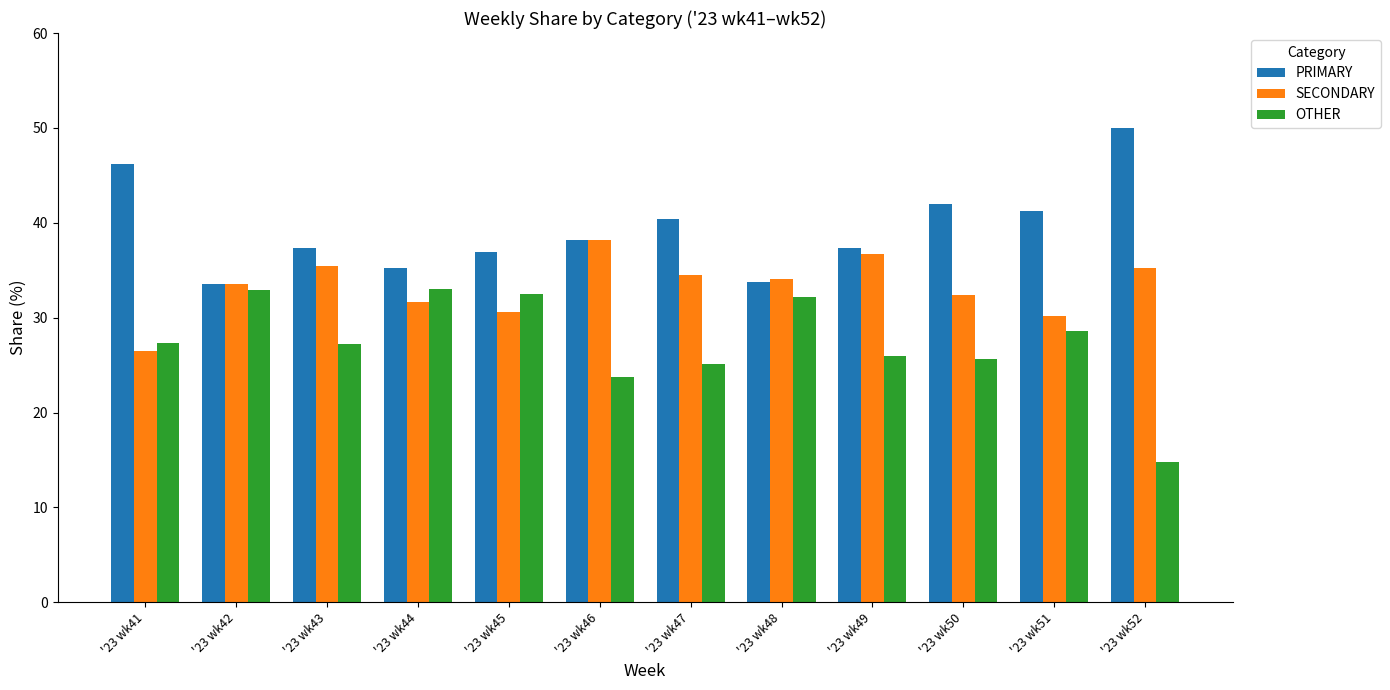

Is the value of SECONDARY at '23 wk51 greater than the value of PRIMARY at '23 wk46?

No